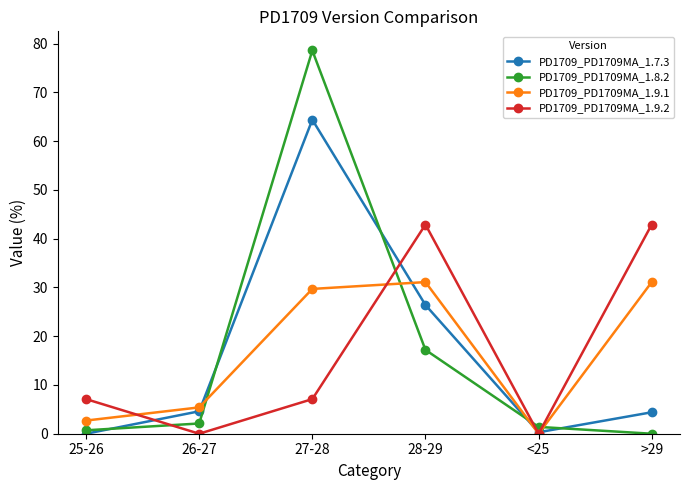

Between 25-26 and <25, which series saw the biggest shift?

PD1709_PD1709MA_1.9.2